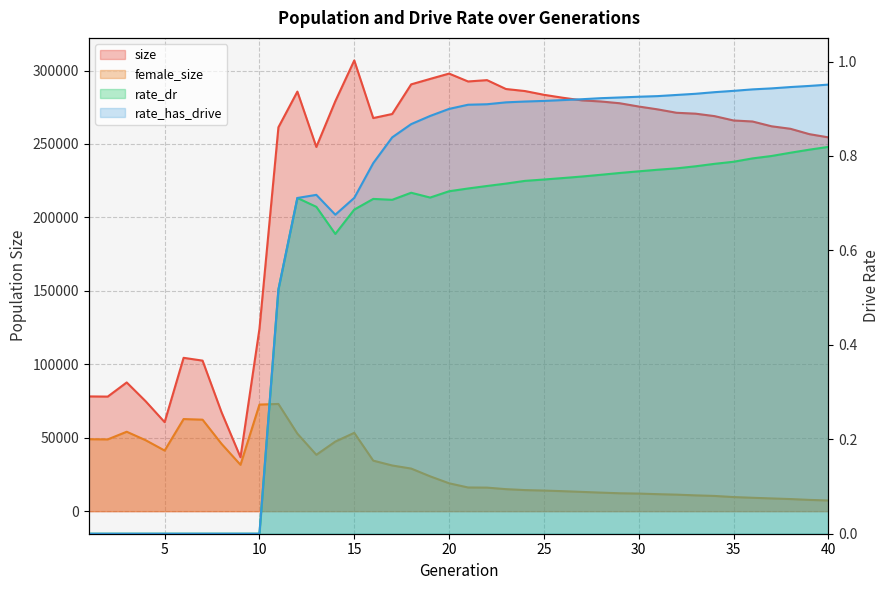

Reading left to right, transcribe all the data shown in this chart.

size: 1=78143.0	2=78019.0	3=87648.0	4=74831.0	5=60615.0	6=104413.0	7=102509.0	8=67389.0	9=36723.0	10=124185.0	11=261363.0	12=285669.0	13=247980.0	14=279113.0	15=306892.0	16=267648.0	17=270421.0	18=290598.0	19=294307.0	20=297935.0	21=292568.0	22=293481.0	23=287431.0	24=286046.0	25=283497.0	26=281473.0	27=279711.0	28=278948.0	29=277736.0	30=275512.0	31=273562.0	32=271251.0	33=270643.0	34=268966.0	35=266017.0	36=265316.0	37=262066.0	38=260352.0	39=256701.0	40=254514.0
female_size: 1=49009.0	2=48880.0	3=54089.0	4=48314.0	5=41282.0	6=62723.0	7=62303.0	8=45860.0	9=31582.0	10=72580.0	11=73019.0	12=52794.0	13=38396.0	14=47389.0	15=53351.0	16=34422.0	17=31119.0	18=29023.0	19=23737.0	20=18998.0	21=16145.0	22=16053.0	23=15007.0	24=14369.0	25=14051.0	26=13626.0	27=13136.0	28=12648.0	29=12205.0	30=11989.0	31=11594.0	32=11263.0	33=10775.0	34=10387.0	35=9621.0	36=9138.0	37=8694.0	38=8268.0	39=7691.0	40=7292.0
rate_dr: 1=0.0	2=0.0	3=0.0	4=0.0	5=0.0	6=0.0	7=0.0	8=0.0	9=0.0	10=0.0	11=0.5	12=0.7	13=0.7	14=0.6	15=0.7	16=0.7	17=0.7	18=0.7	19=0.7	20=0.7	21=0.7	22=0.7	23=0.7	24=0.7	25=0.8	26=0.8	27=0.8	28=0.8	29=0.8	30=0.8	31=0.8	32=0.8	33=0.8	34=0.8	35=0.8	36=0.8	37=0.8	38=0.8	39=0.8	40=0.8
rate_has_drive: 1=0.0	2=0.0	3=0.0	4=0.0	5=0.0	6=0.0	7=0.0	8=0.0	9=0.0	10=0.0	11=0.5	12=0.7	13=0.7	14=0.7	15=0.7	16=0.8	17=0.8	18=0.9	19=0.9	20=0.9	21=0.9	22=0.9	23=0.9	24=0.9	25=0.9	26=0.9	27=0.9	28=0.9	29=0.9	30=0.9	31=0.9	32=0.9	33=0.9	34=0.9	35=0.9	36=0.9	37=0.9	38=0.9	39=0.9	40=1.0